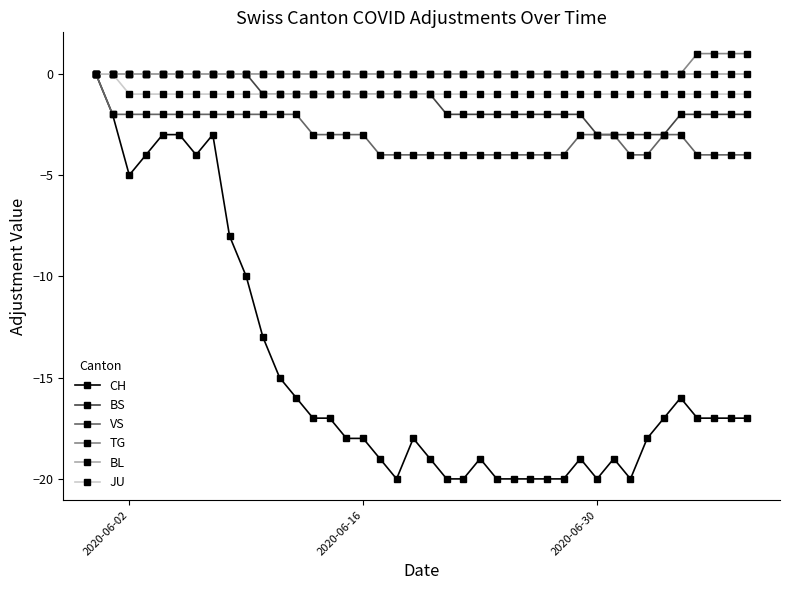

What is the difference between the second highest and minimum values in the CH series?

18